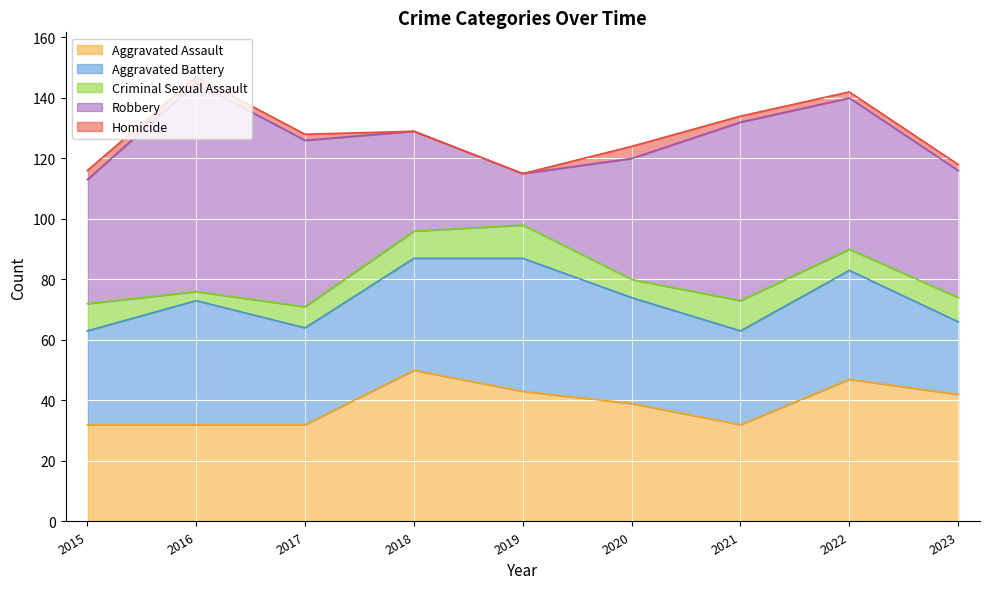

Is it true that Robbery equals 74 at 2017?

False